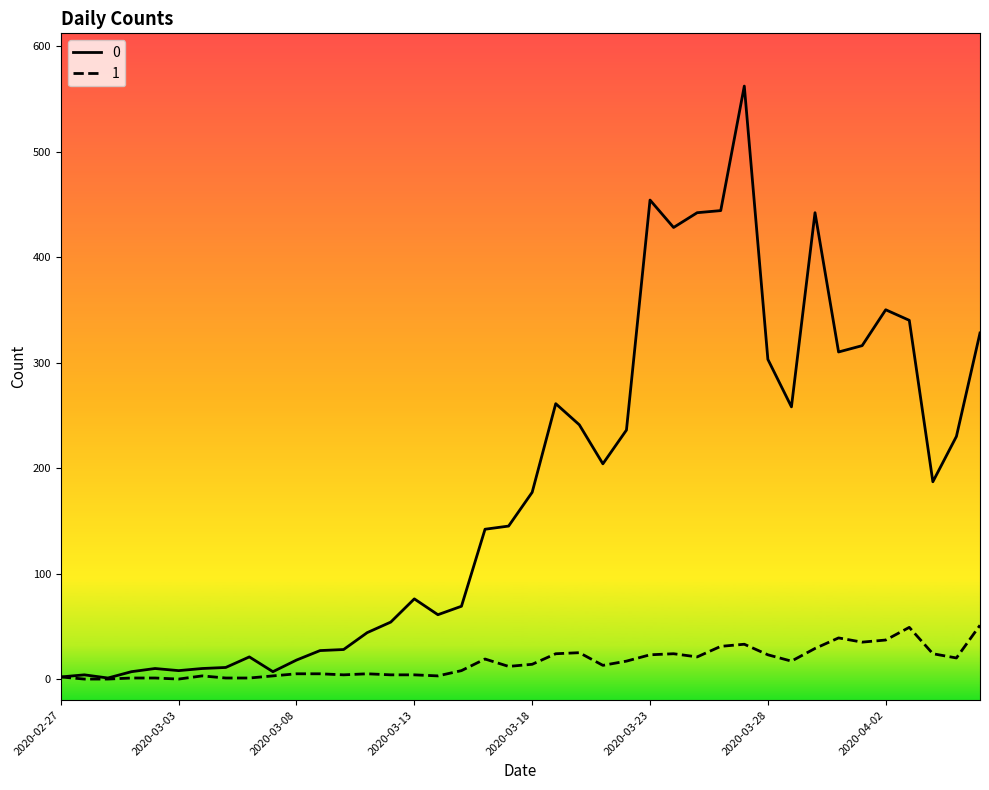

Rank the series by their average value, from lowest to highest.

1, 0